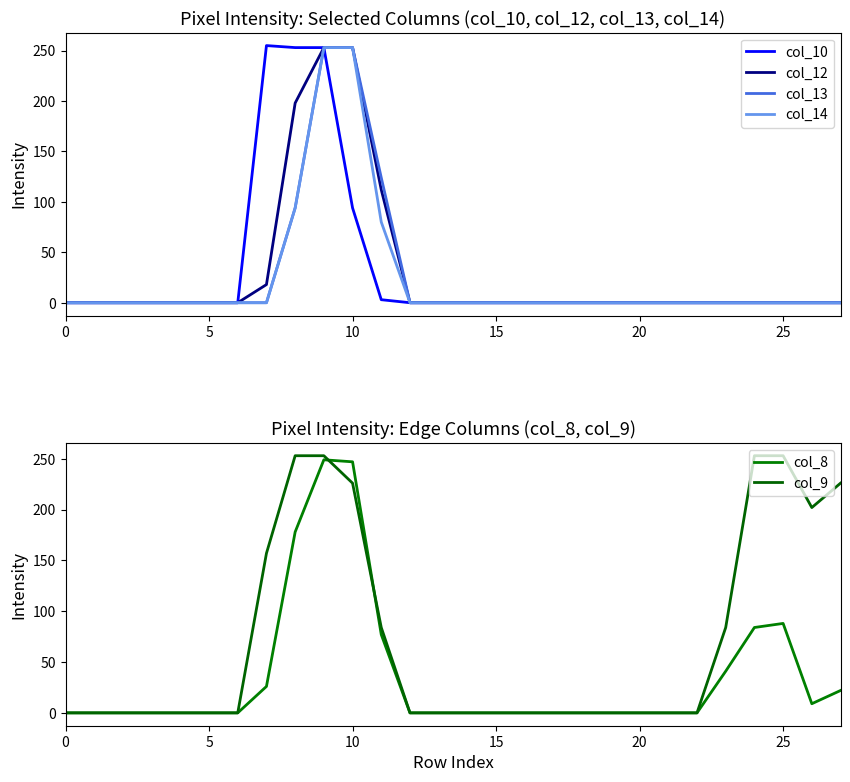

List the series in order of their peak value, highest first.

col_10, col_12, col_13, col_14, col_9, col_8